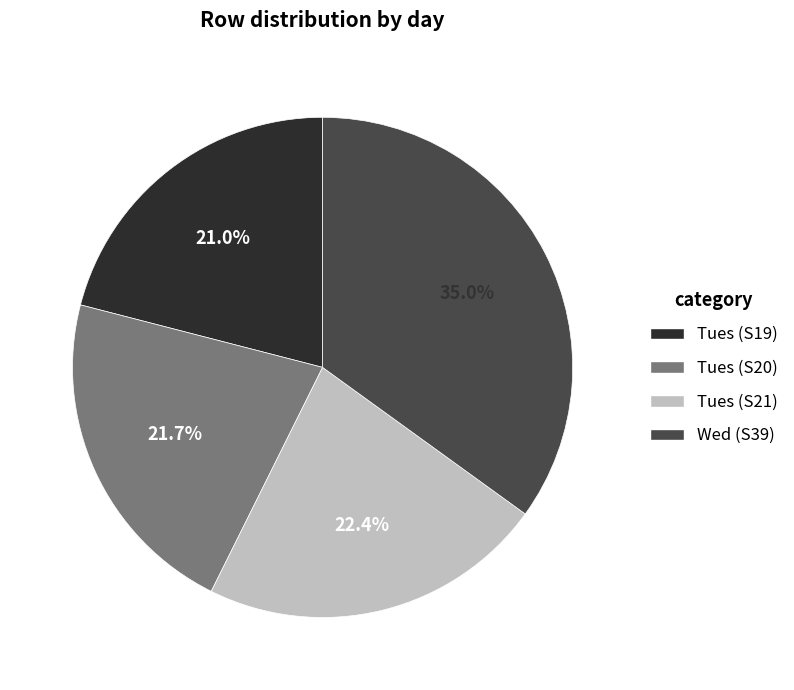

To the nearest percent, what is the difference between the Tues (S21) and Tues (S19) slice percentages?

1%